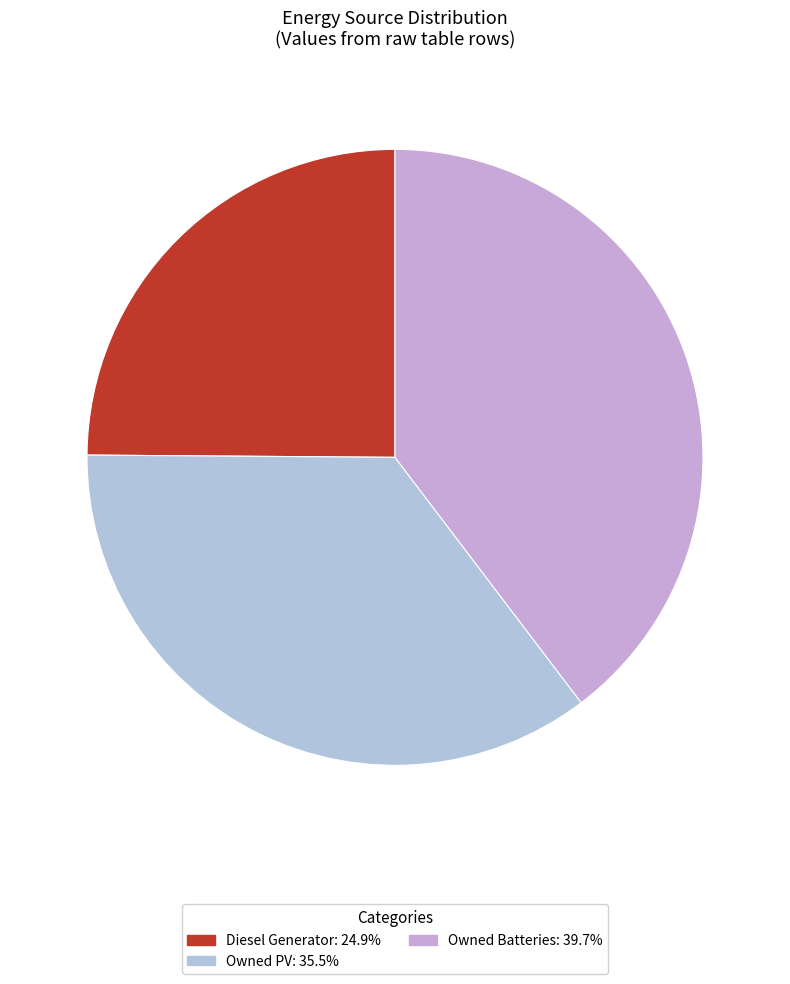

How many slices are in this pie chart?

3